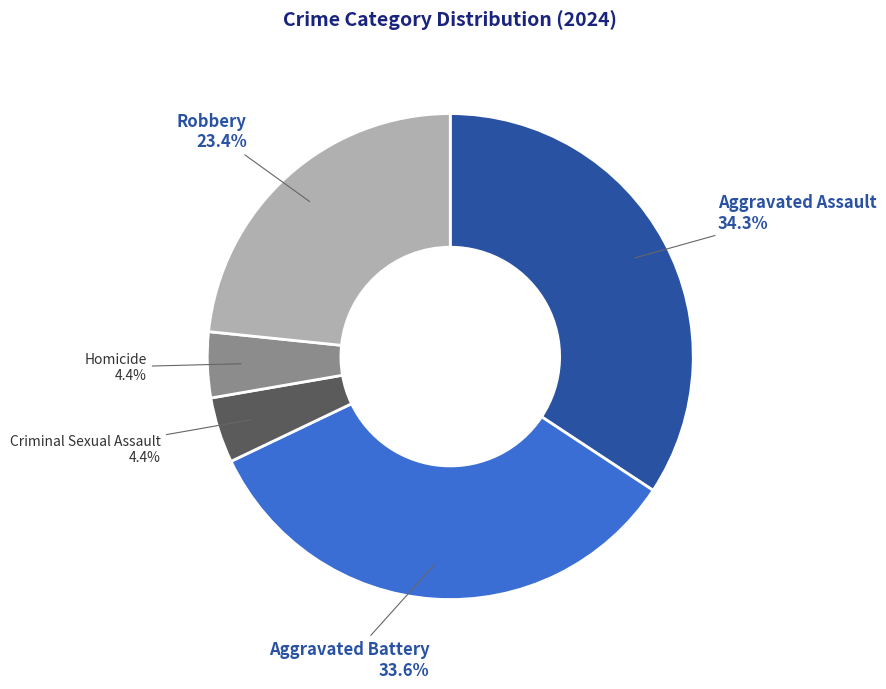

To the nearest percent, what percentage of the pie is Robbery?

23%